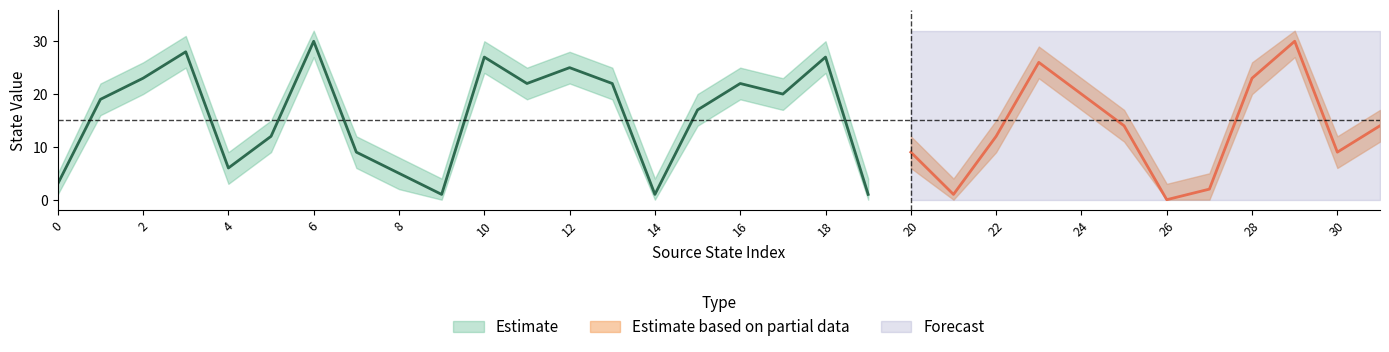

What is the value of the source_state point at the 9th from the left?

4